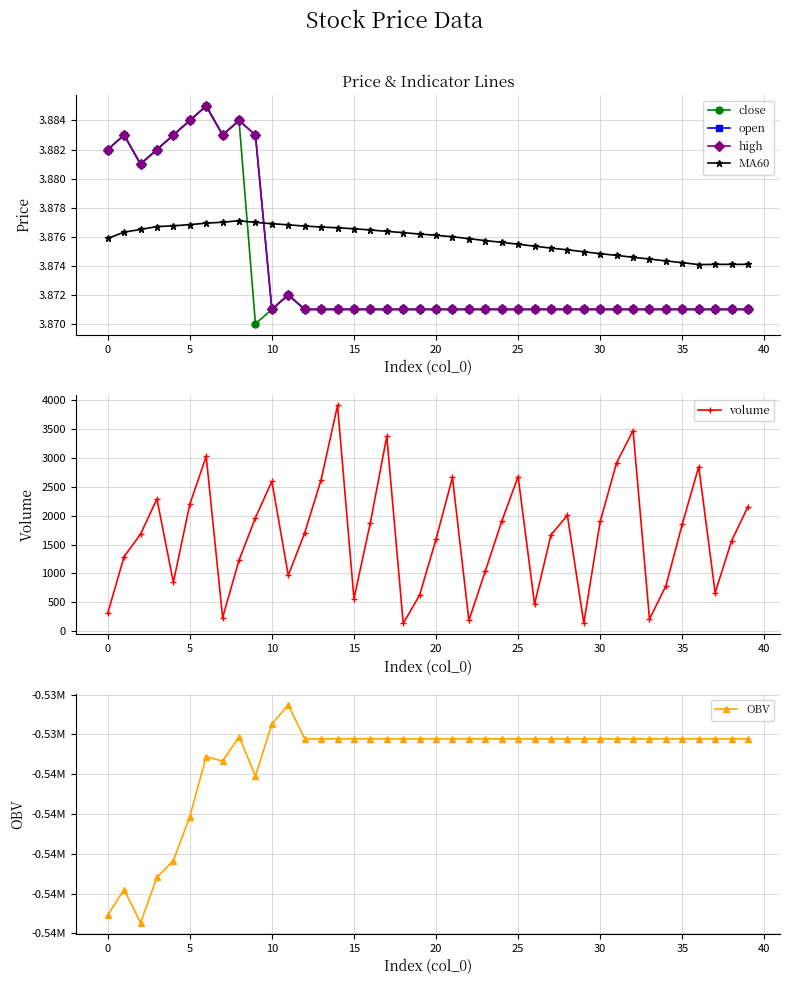

How many interior local peaks does the volume series have?

10